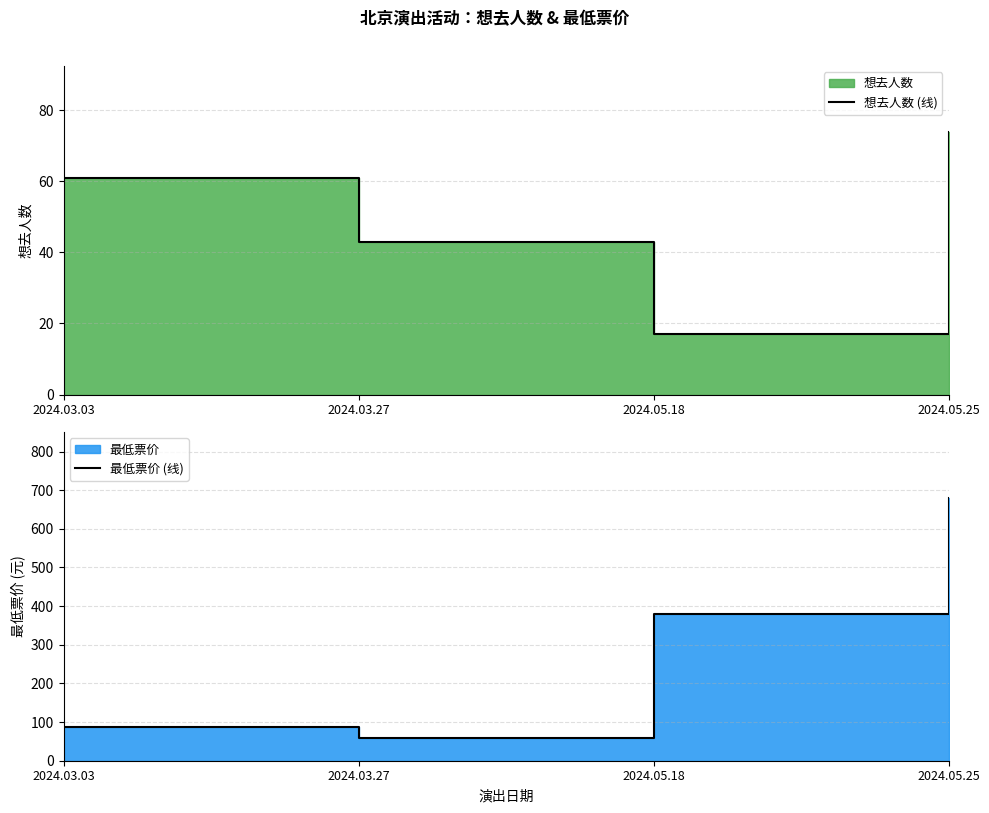

What is the label of the 4th point from the right?

2024.03.03